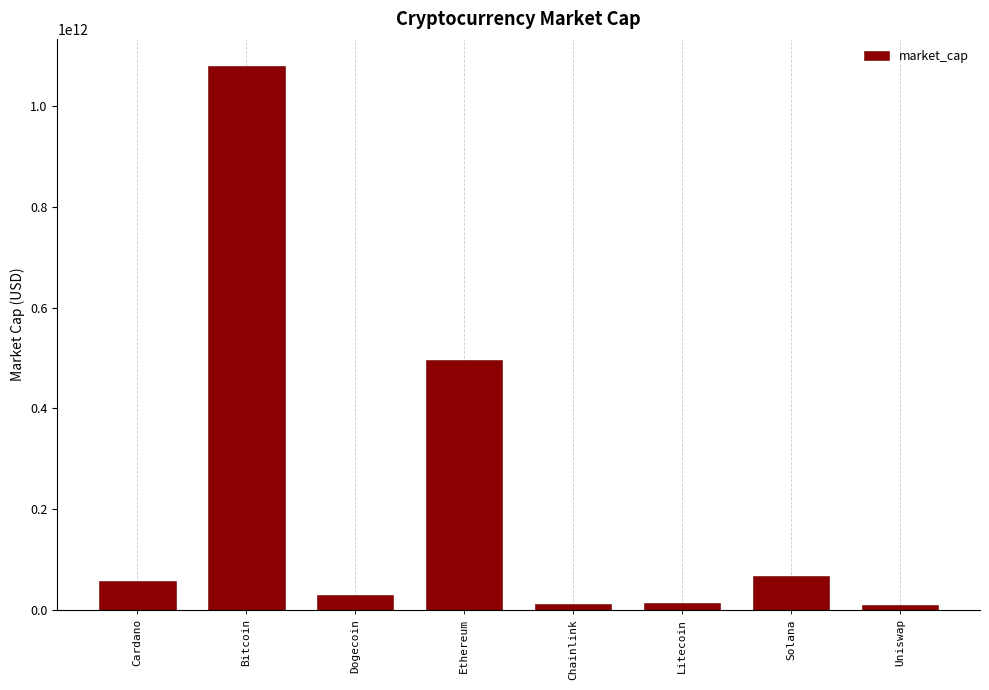

Approximately how many times larger is the value at Uniswap compared to Litecoin?

0.7